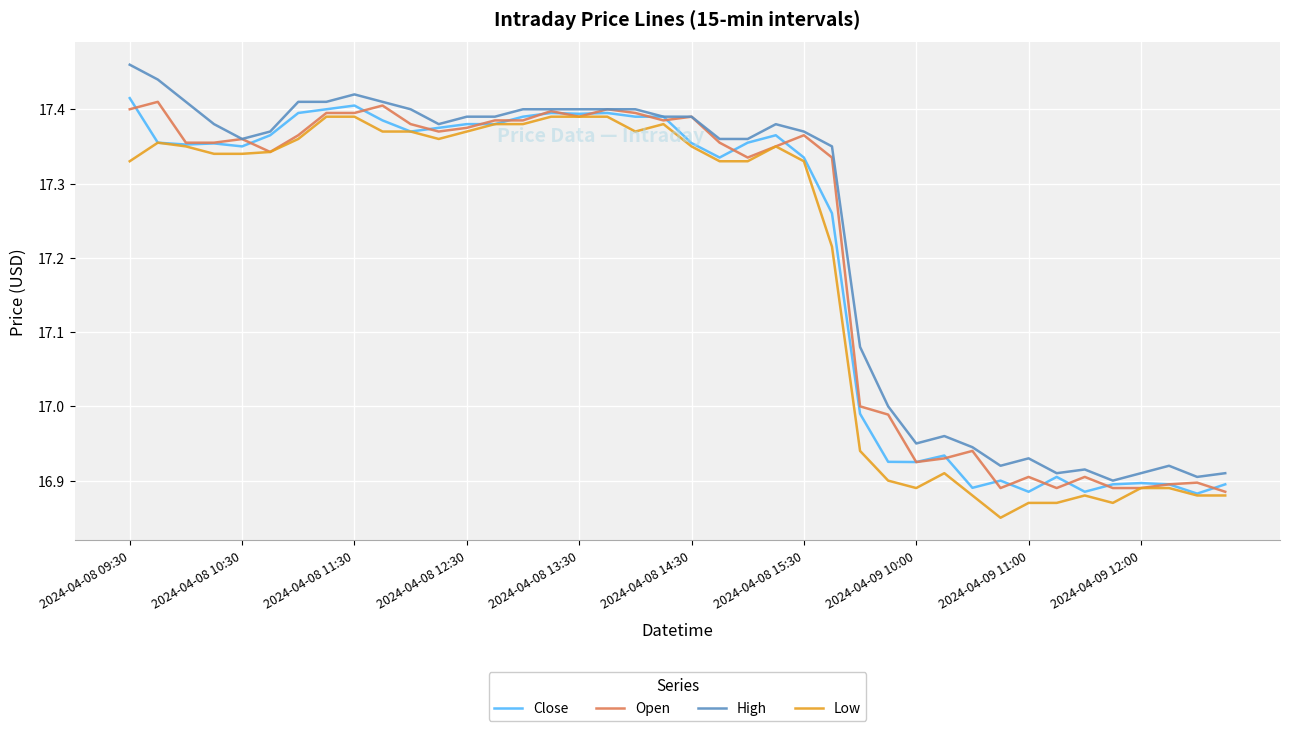

Which series has the largest range (max minus min)?

High